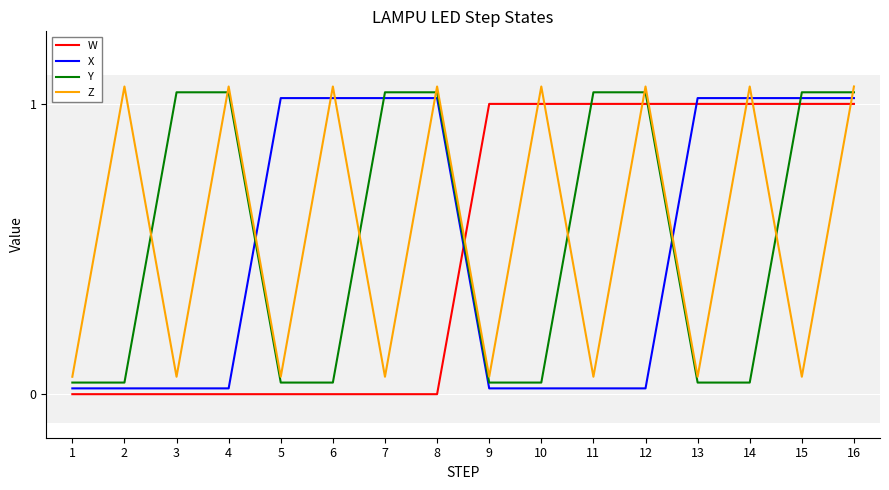

The value of X at 6 is 1.7. True or false?

False